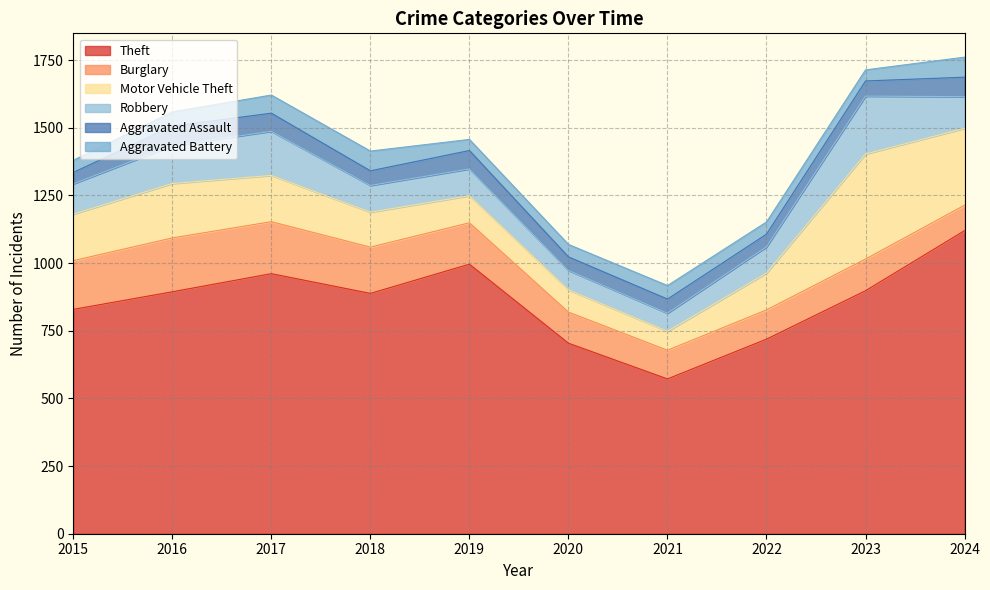

Reading left to right, transcribe all the data shown in this chart.

Theft: 2015=829	2016=894	2017=961	2018=888	2019=996	2020=704	2021=572	2022=719	2023=898	2024=1120
Burglary: 2015=180	2016=199	2017=192	2018=171	2019=153	2020=115	2021=106	2022=108	2023=117	2024=94
Motor Vehicle Theft: 2015=172	2016=201	2017=171	2018=129	2019=100	2020=82	2021=70	2022=136	2023=388	2024=284
Robbery: 2015=112	2016=140	2017=163	2018=99	2019=99	2020=72	2021=67	2022=97	2023=214	2024=117
Aggravated Assault: 2015=42	2016=72	2017=67	2018=54	2019=68	2020=50	2021=52	2022=47	2023=56	2024=72
Aggravated Battery: 2015=45	2016=53	2017=67	2018=73	2019=41	2020=46	2021=50	2022=45	2023=41	2024=74